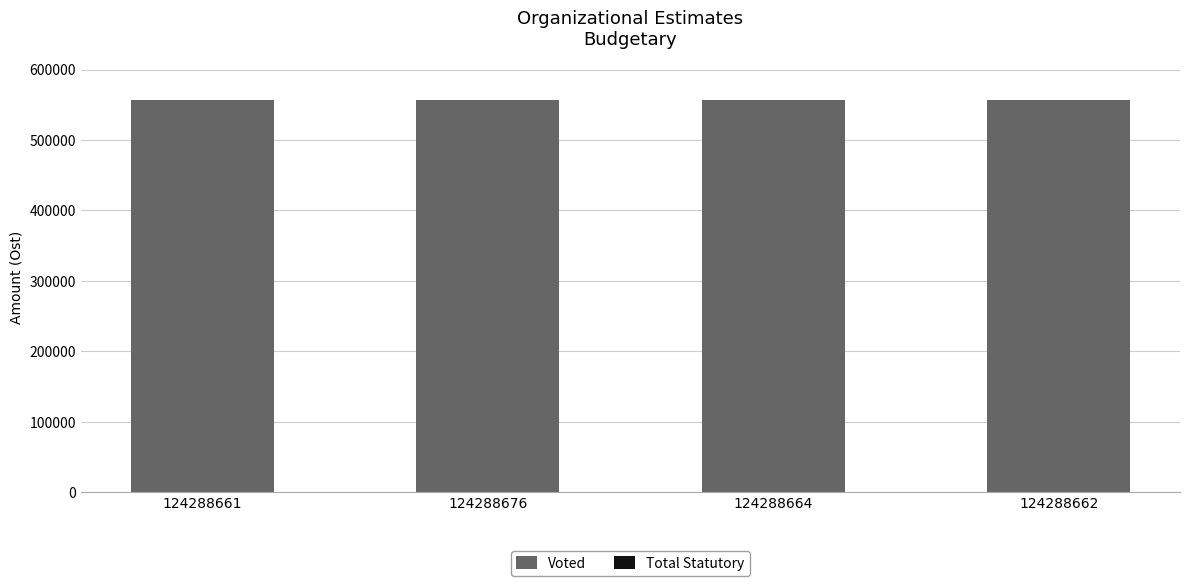

Is it true that Voted equals 556247 at 124288661?

True